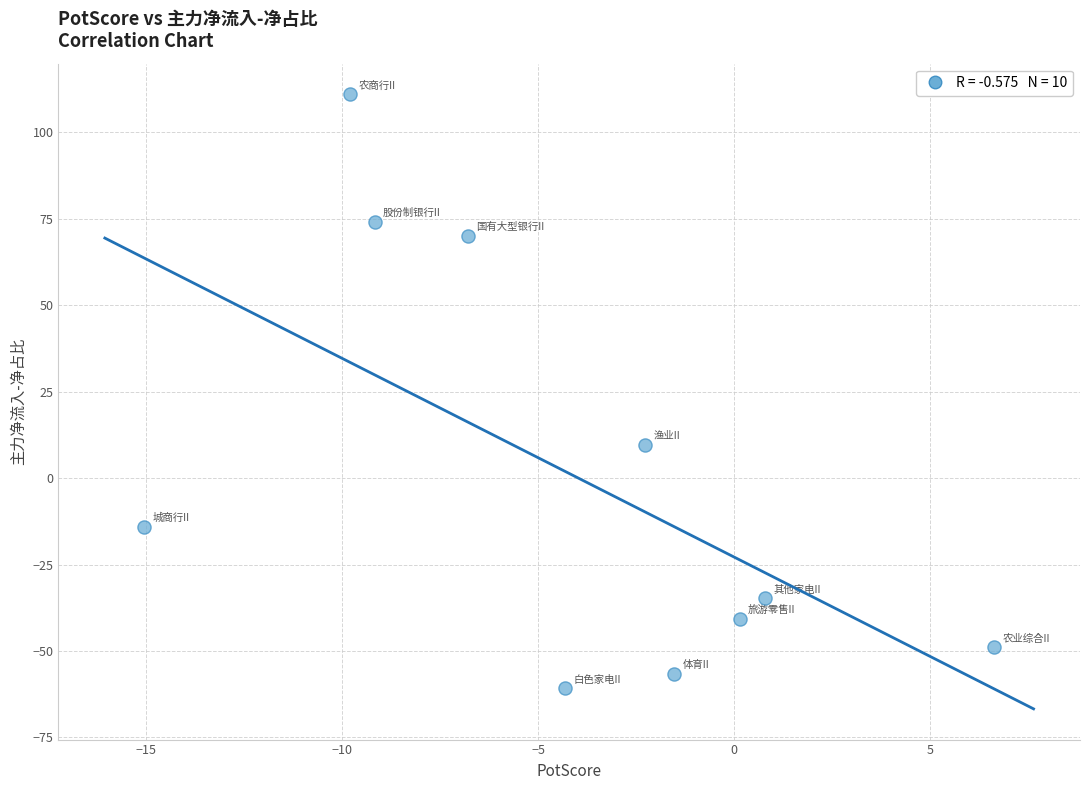

What Y value in the scatter plot is closest to 25?

9.7